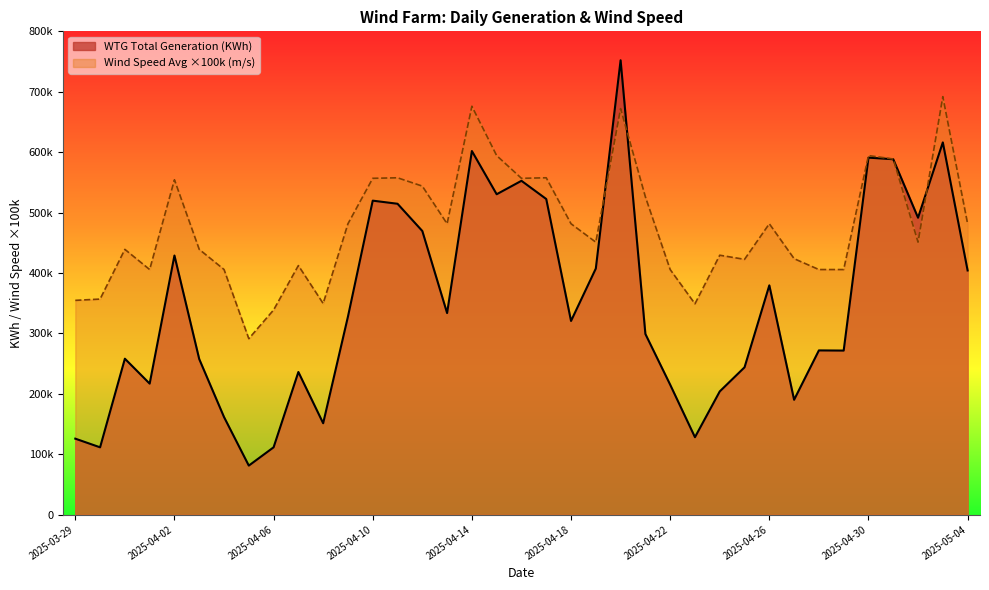

At which category does the chart reach its peak across all series?

2025-04-20